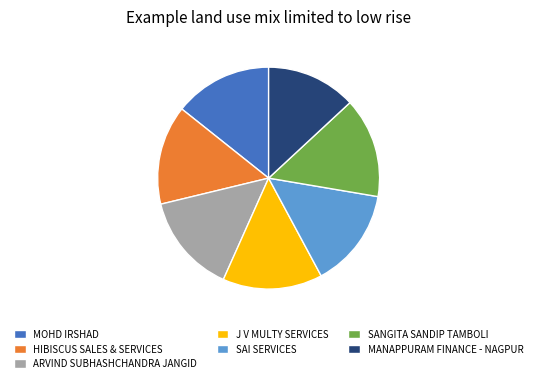

Is there any slice that represents more than half of the pie?

No